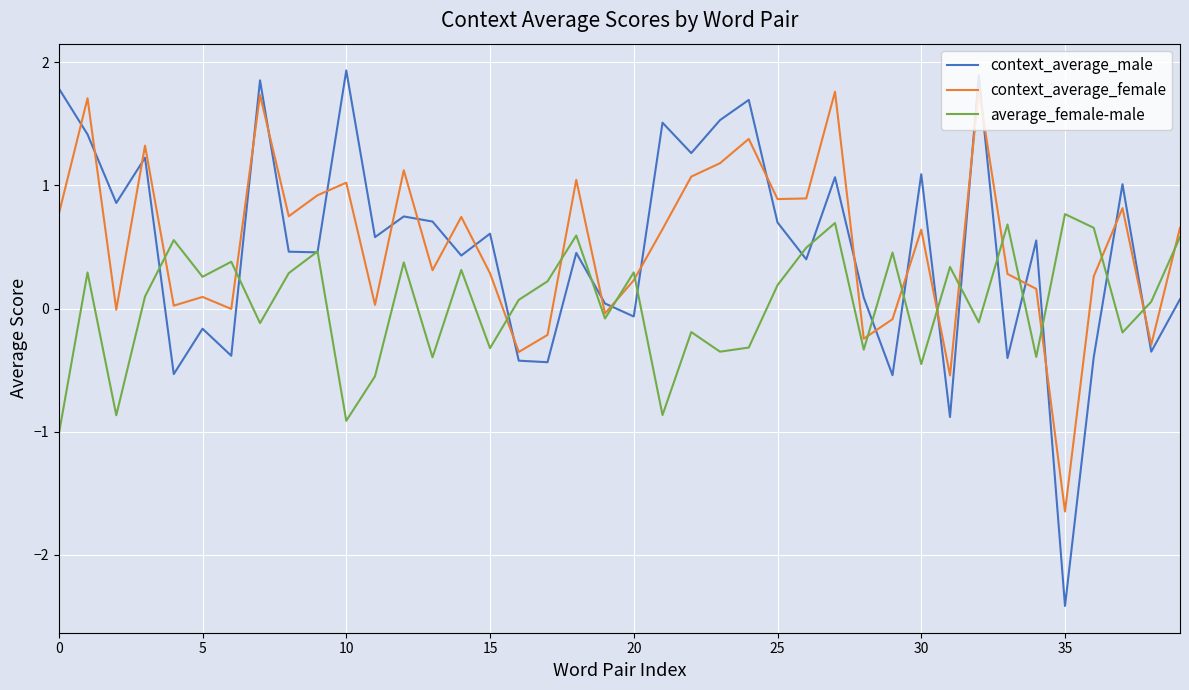

Which series has the widest spread of values?

context_average_male